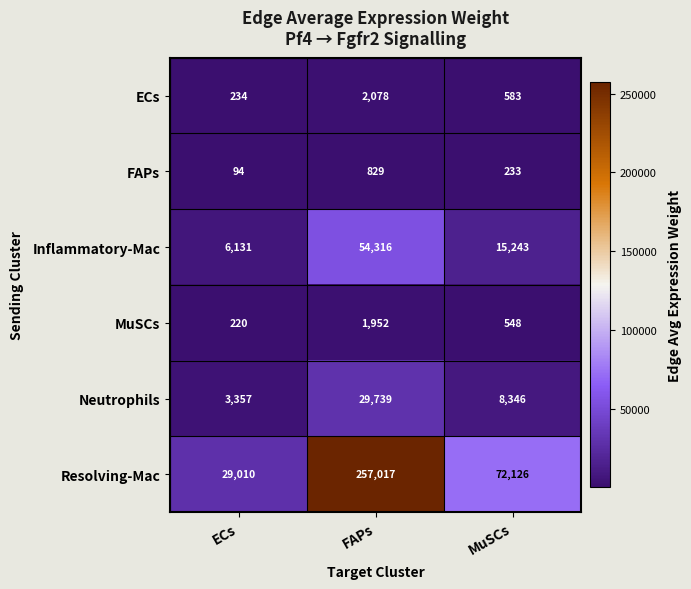

How many values in the ECs series are below 583?

1